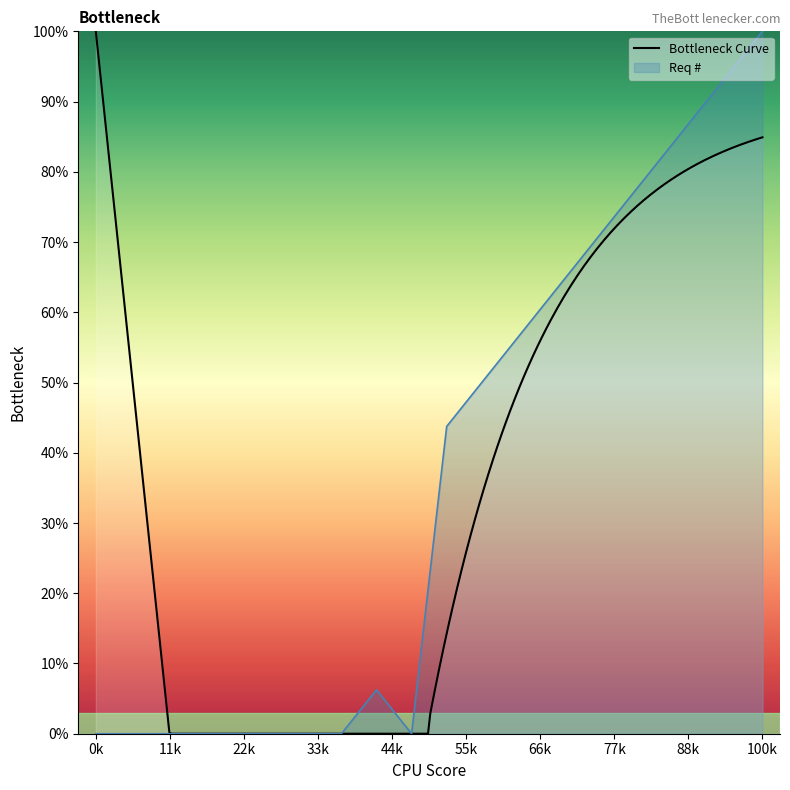

How many values exceed 43?

10